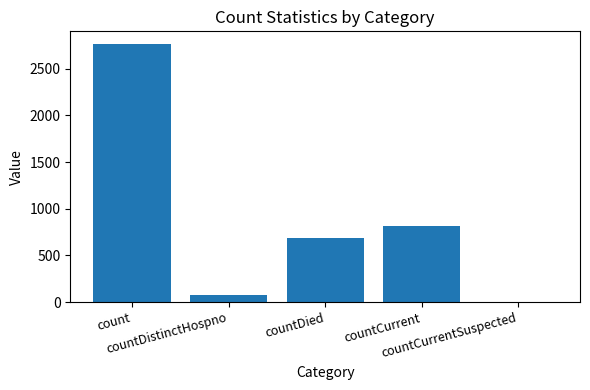

Which has a higher value, countCurrent or countDistinctHospno?

countCurrent